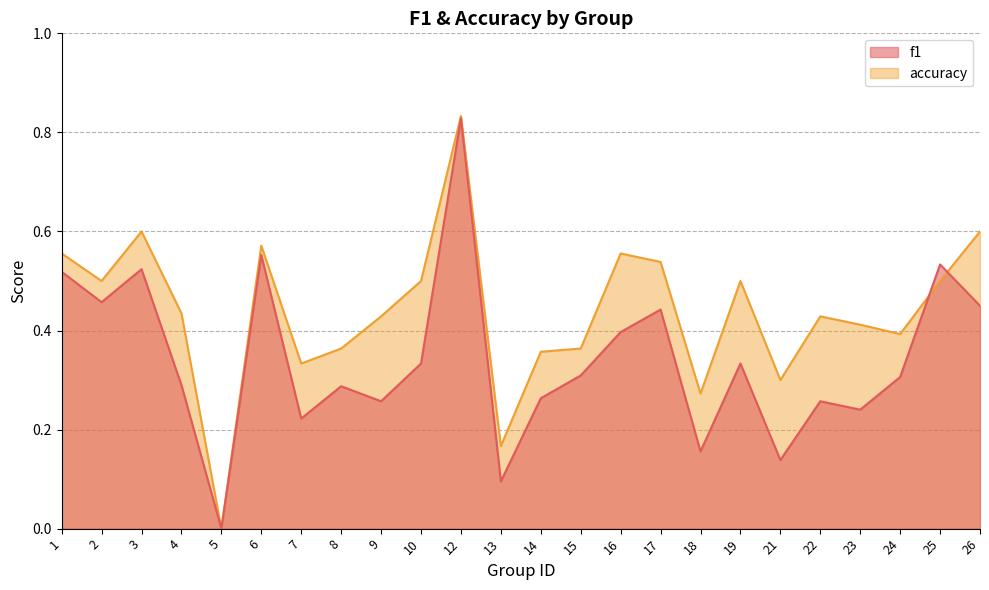

True or false: accuracy has a value of 0.4 at 1.

False